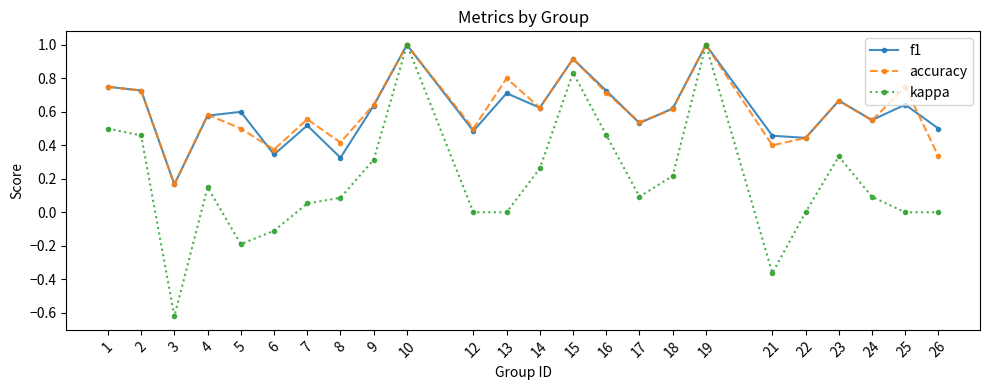

True or false: f1 has a value of 1.5 at 19.

False